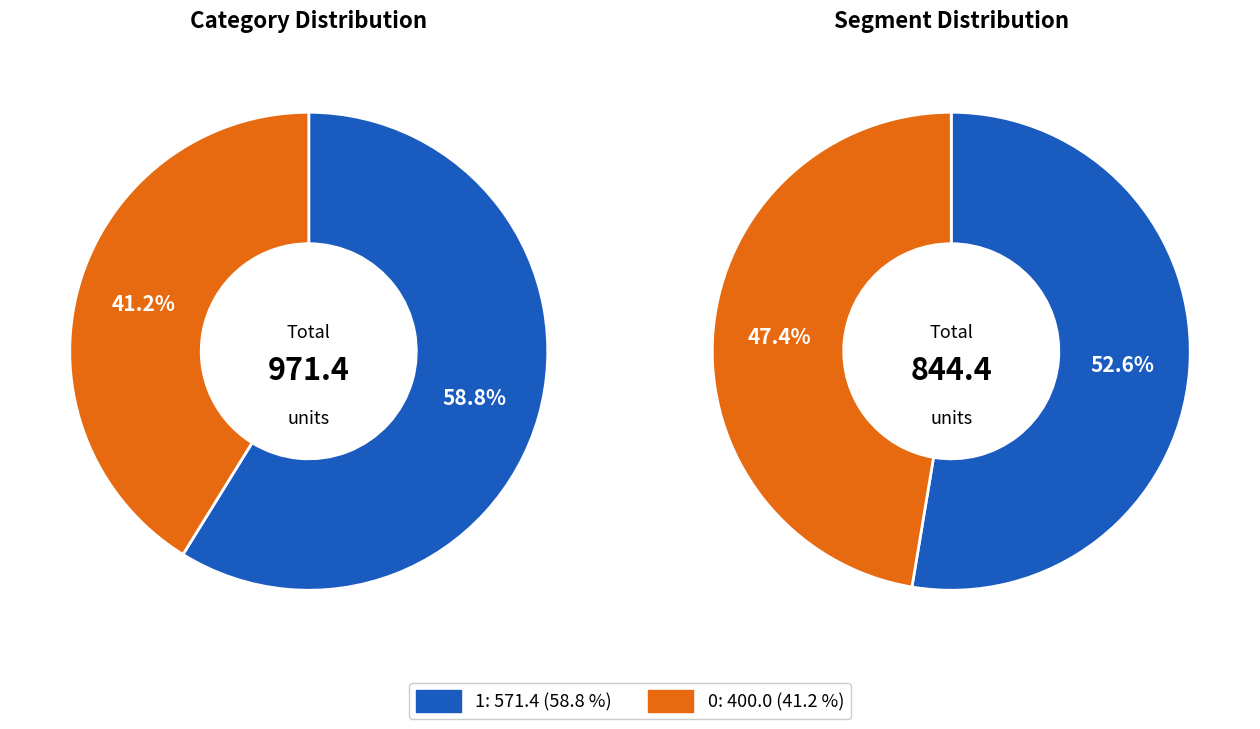

Does 0 represent more than half of the total?

No